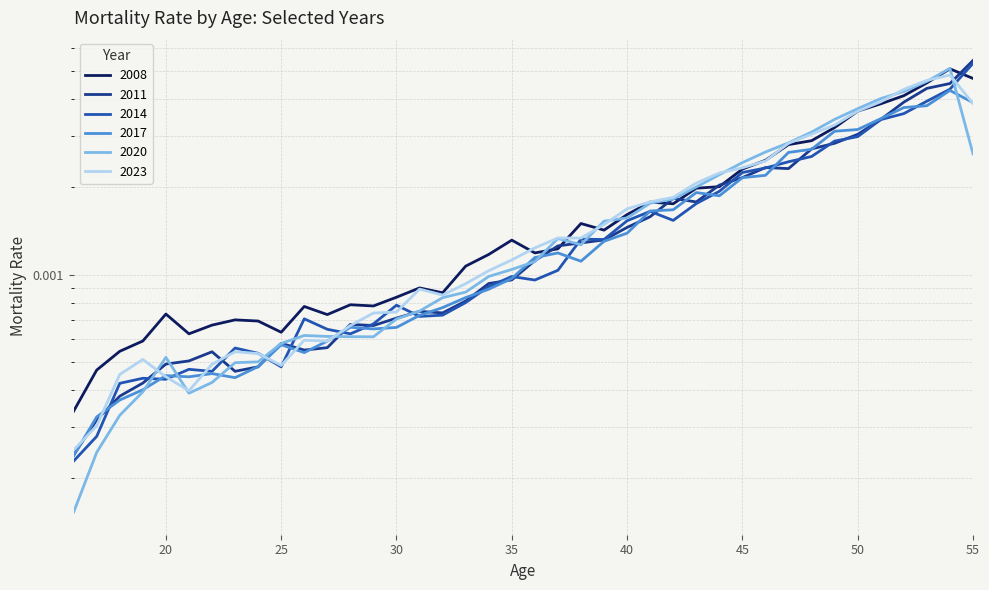

How many lines are shown in the chart?

6